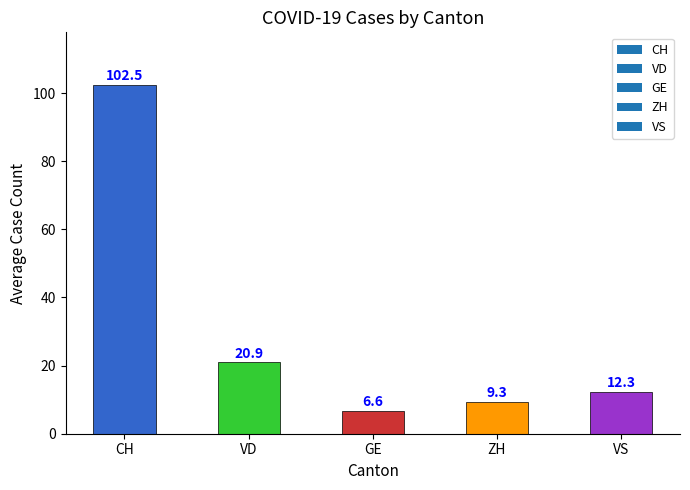

How many categories are shown in the chart?

5